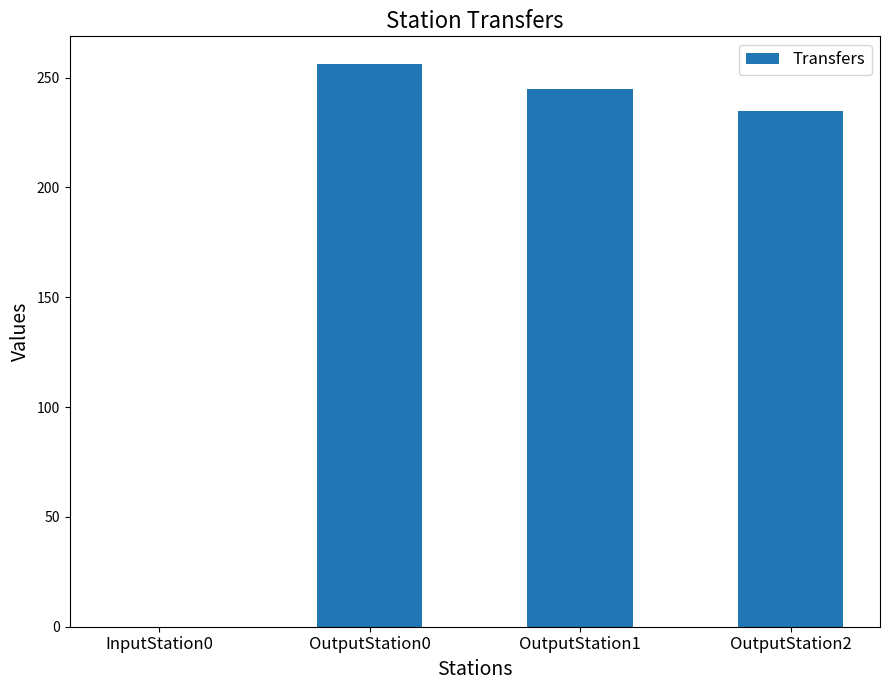

At which label does the data first exceed 245?

OutputStation0